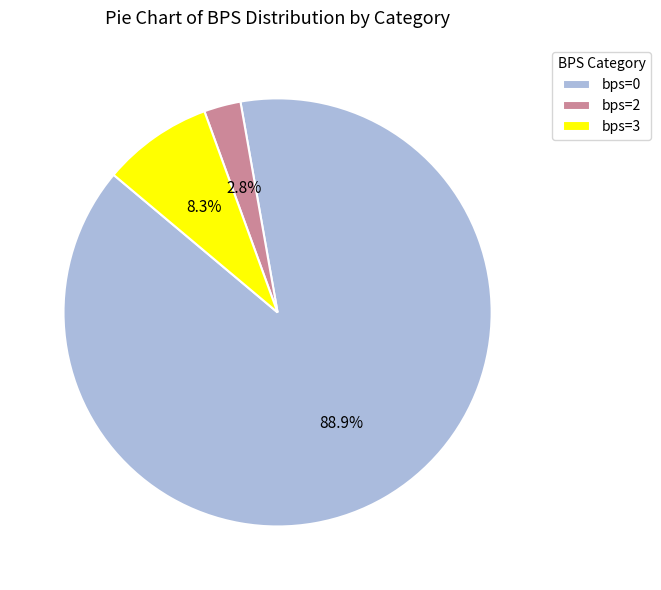

How many segments does this pie chart have?

3